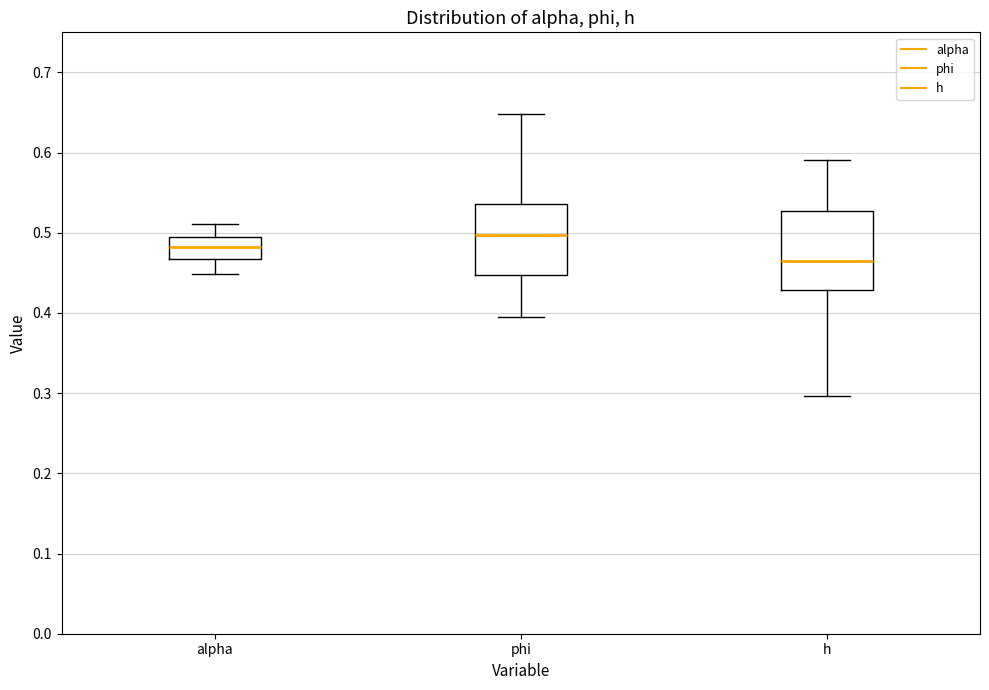

Where does the lower whisker of the box for h end on the y-axis? The values are not printed on the chart, so give them approximately, as read against the axis.

0.30